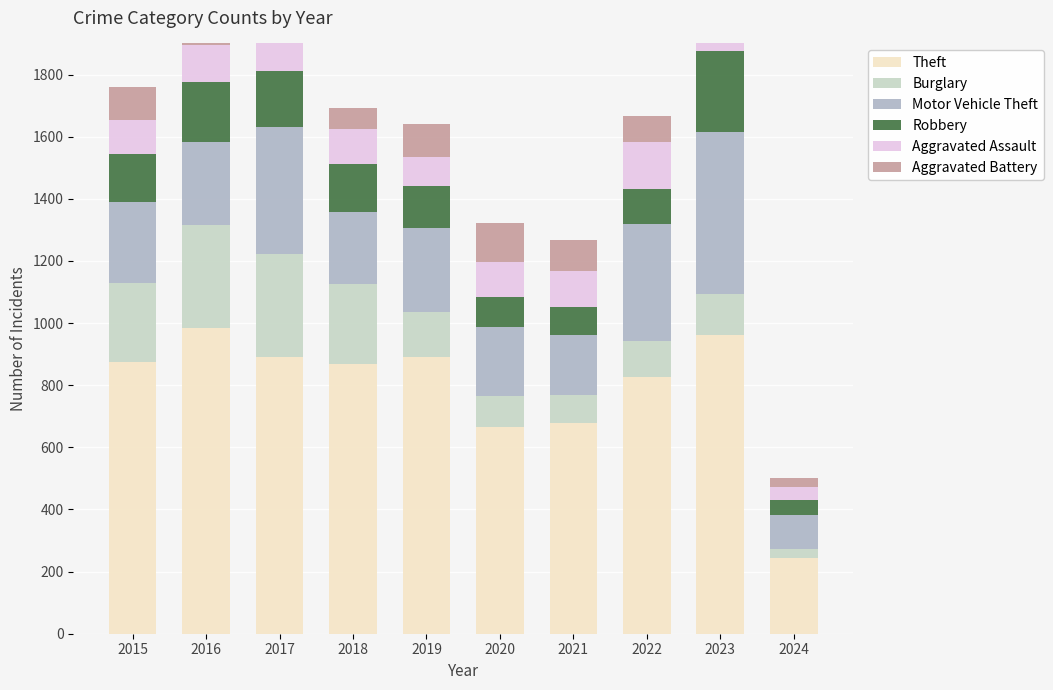

What is the difference between the Burglary values at 2019 and 2023?

13